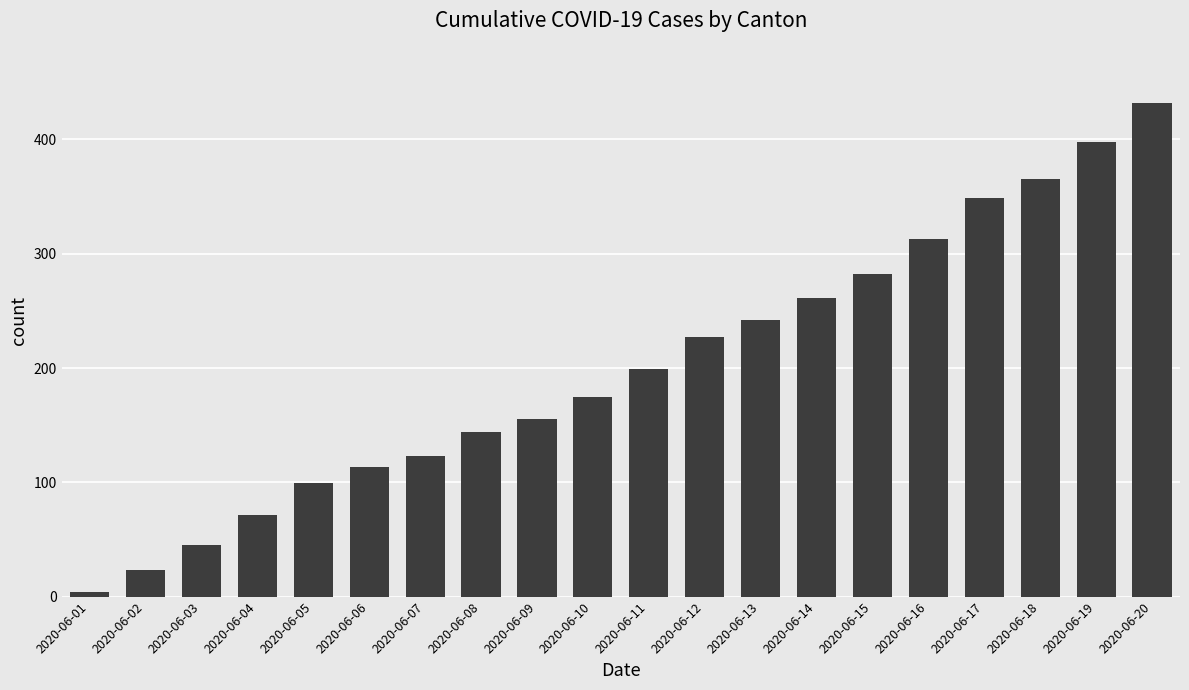

Which label corresponds to the smallest value in the chart?

2020-06-01